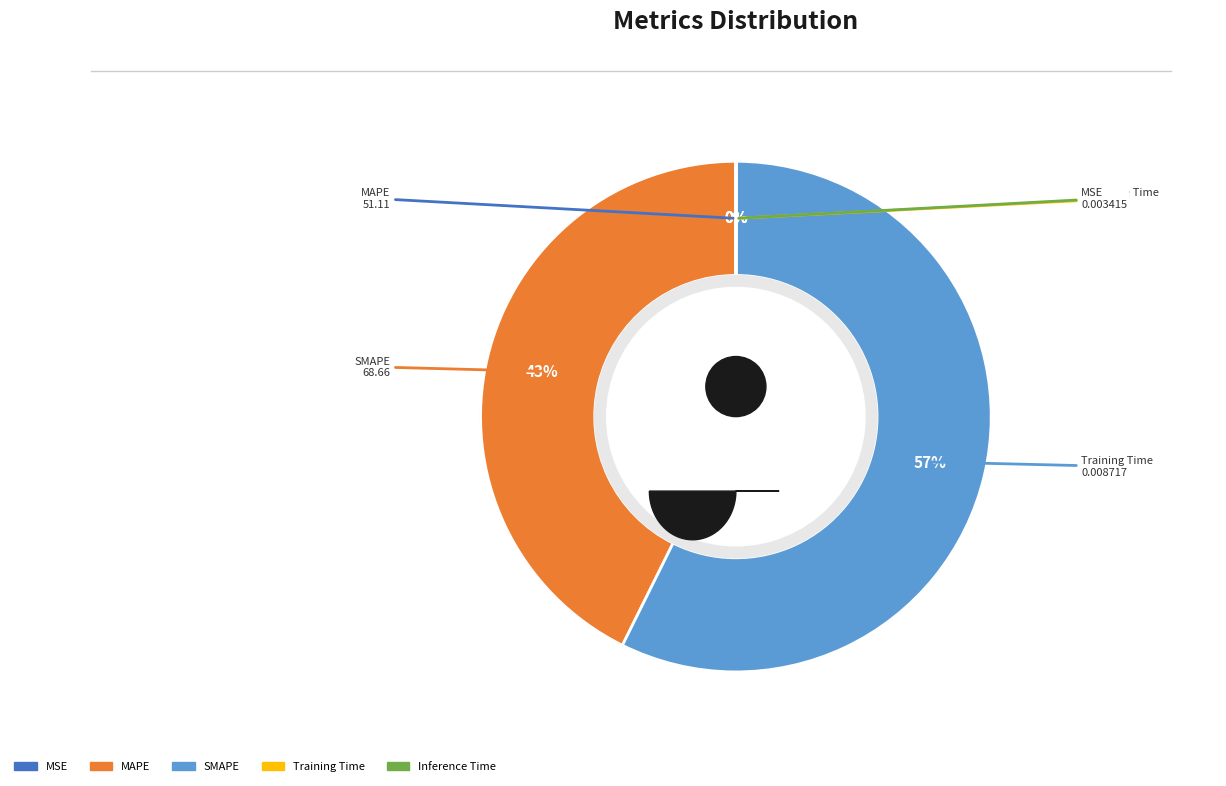

What is the change in value from MSE to MAPE?

+51.1